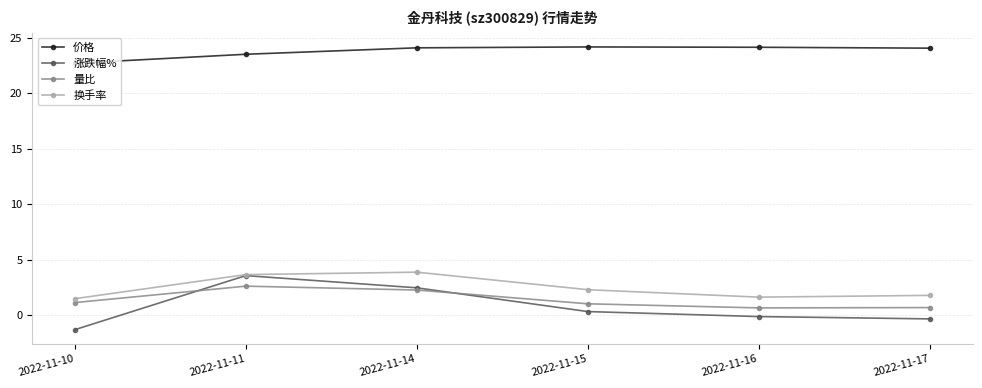

The value of 价格 at 2022-11-11 is 23.5. True or false?

True